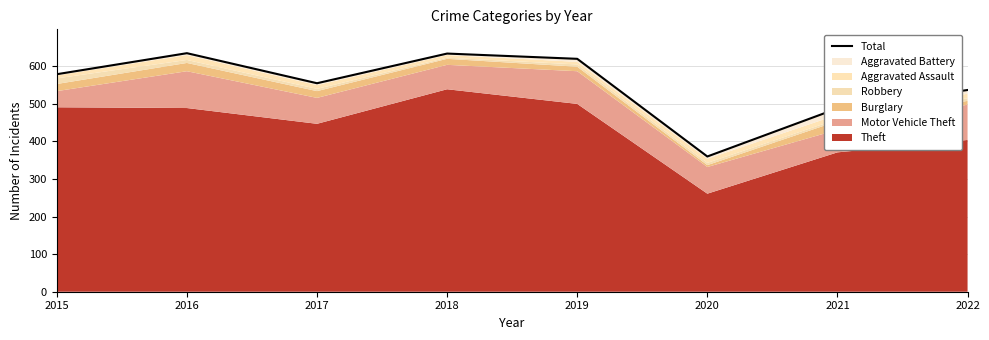

Reading right to left, what are all the values shown in this chart?

537	488	360	620	634	555	635	579